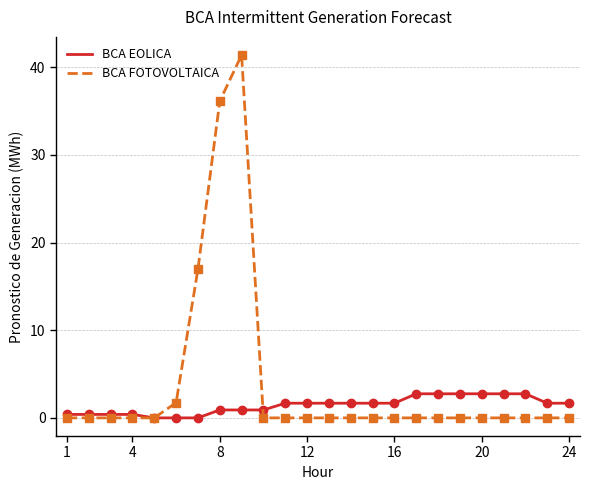

Which series has the largest total across all categories?

BCA FOTOVOLTAICA